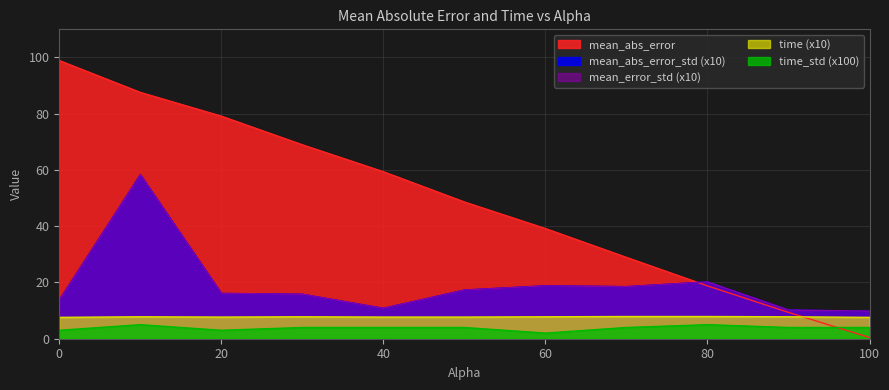

What is the value of the mean_abs_error point at the 2nd from the left?

87.6